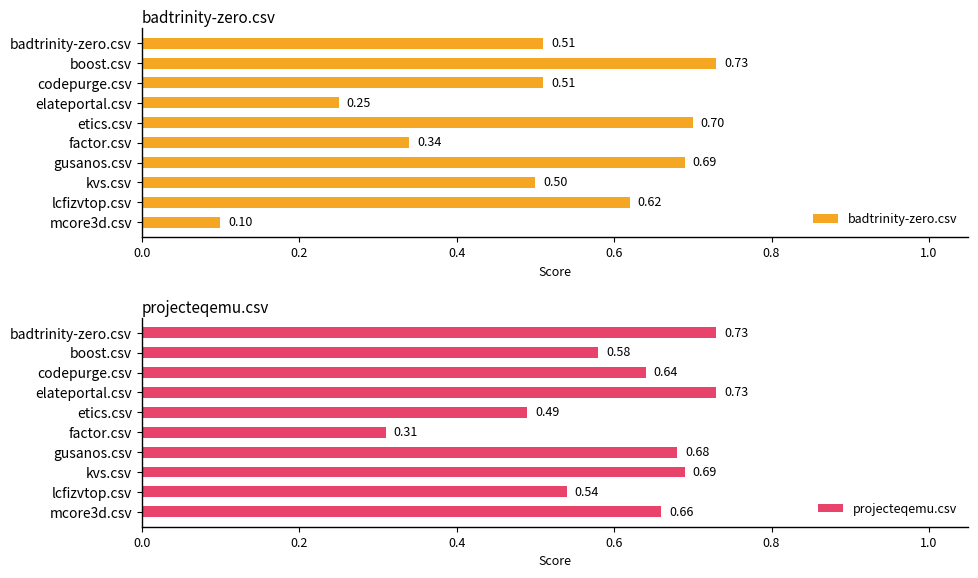

What is the sum of all projecteqemu.csv values?

6.0